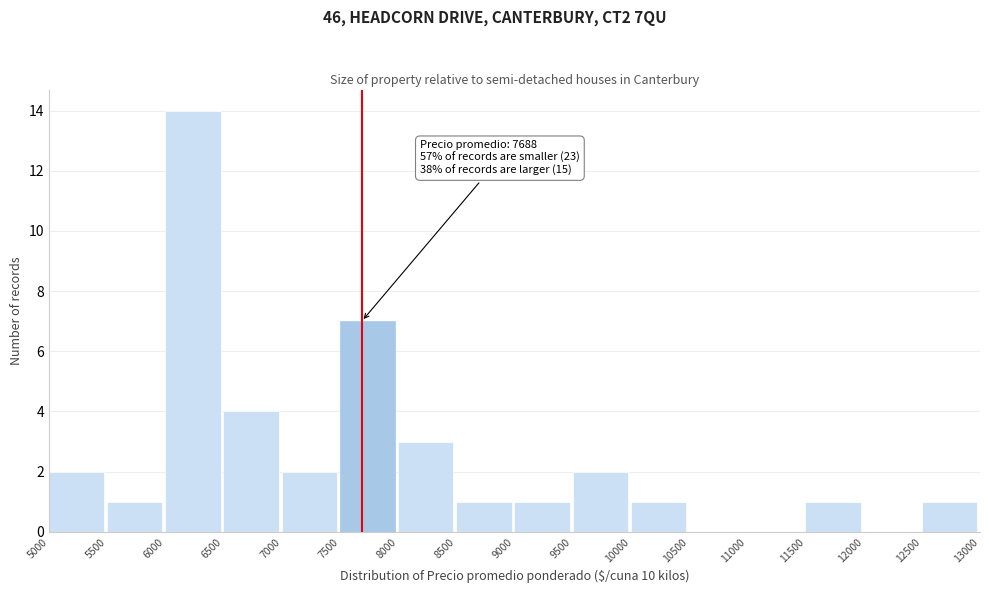

Which range on the x-axis has the tallest bar?

6000 to 6500